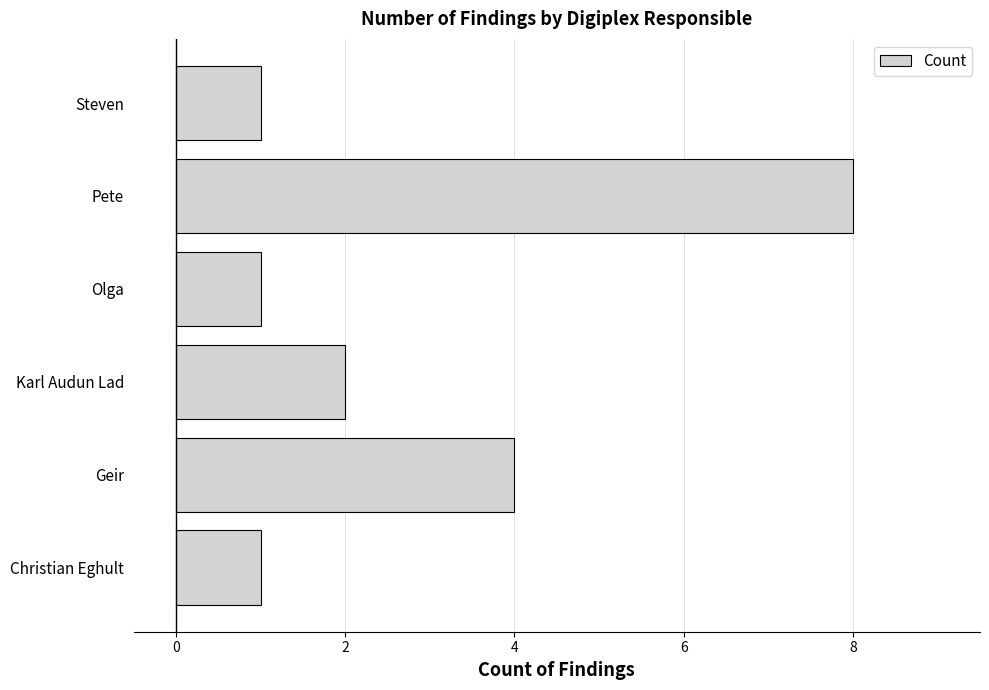

What is the sum of the values at Karl Audun Lad and Pete?

10